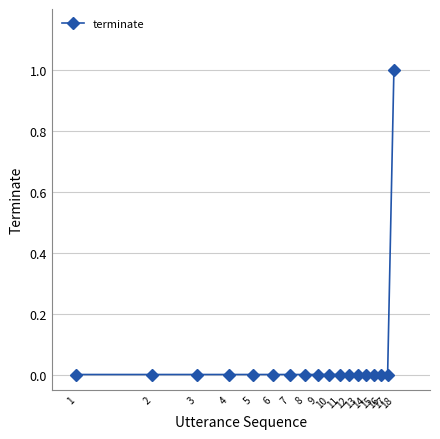

How many lines are shown in the chart?

1